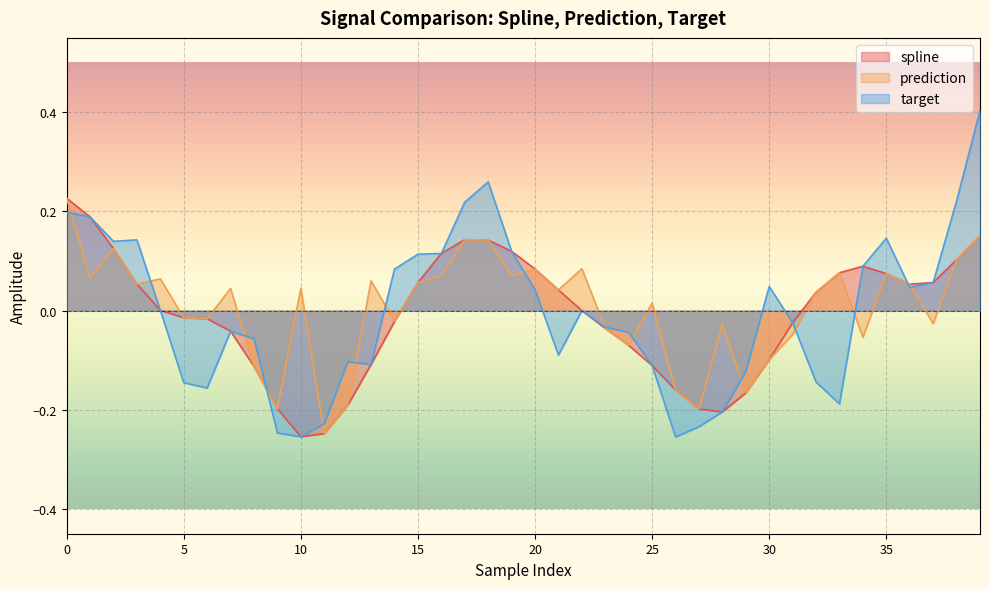

Rank the categories by spline value from lowest to highest.

10, 11, 28, 27, 9, 12, 29, 26, 8, 25, 13, 30, 24, 7, 23, 31, 14, 6, 5, 22, 4, 32, 21, 36, 3, 37, 15, 35, 33, 20, 34, 38, 16, 19, 2, 18, 17, 39, 1, 0